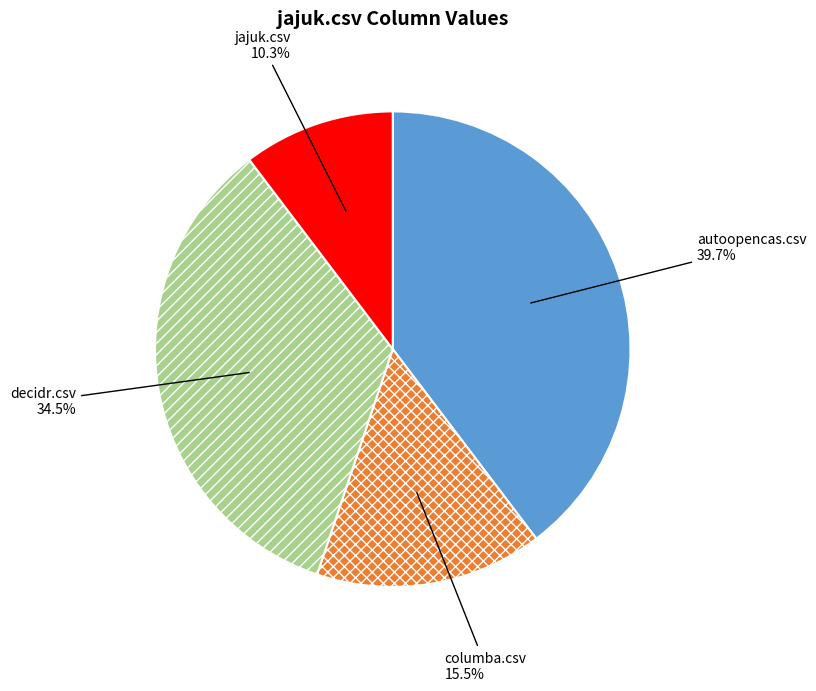

Combined, what portion of the pie is autoopencas.csv and columba.csv?

55.2%